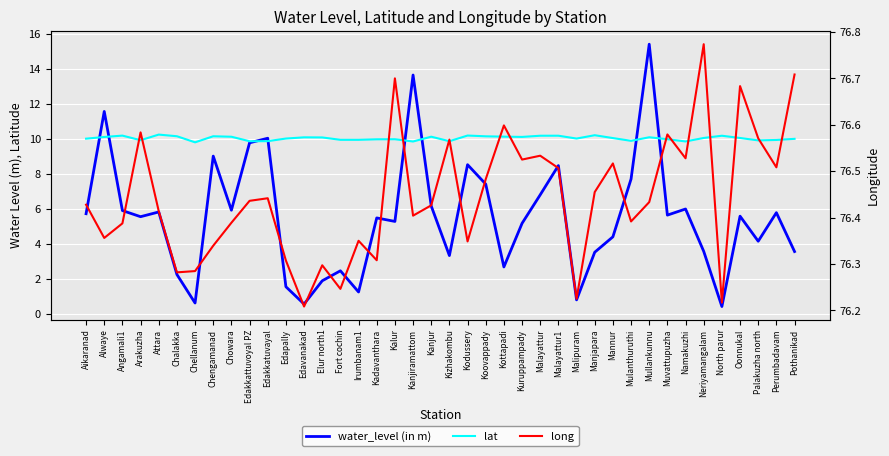

In water_level (in m), how many points are lower than both neighbors (excluding endpoints)?

12